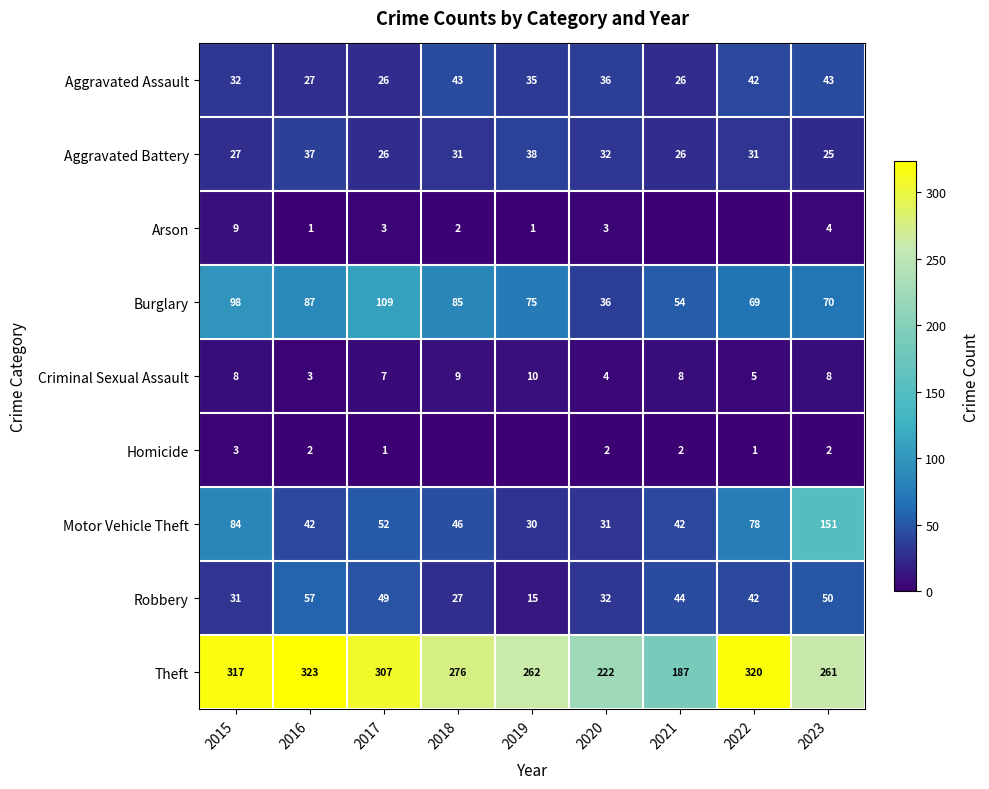

Which has a higher value, 2015 or 2018?

2018